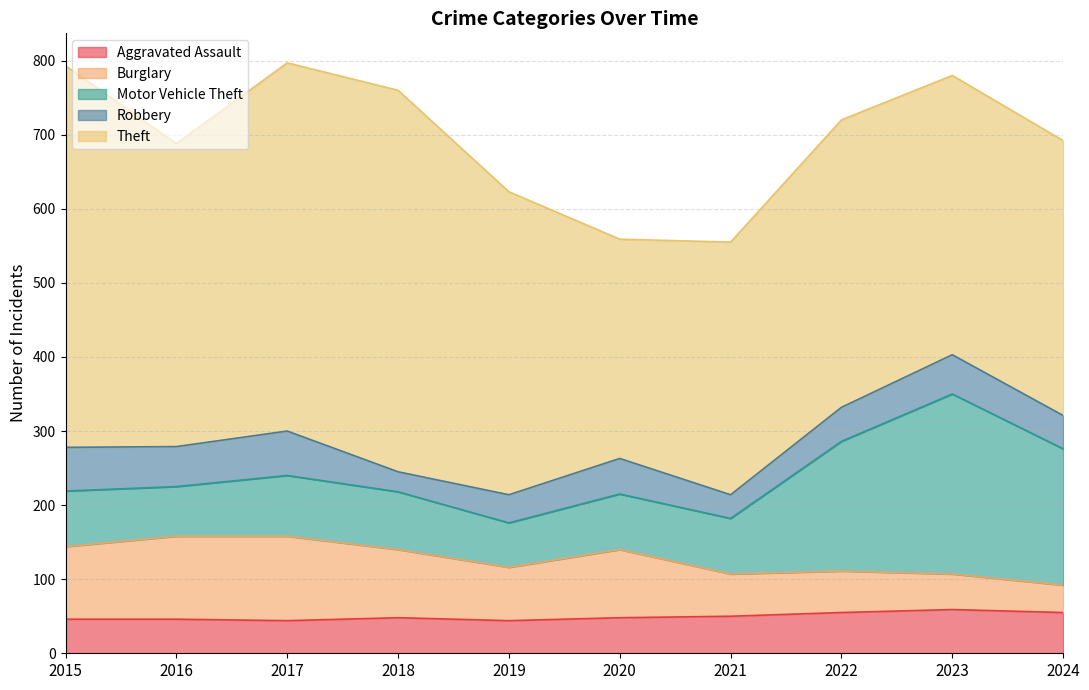

The Motor Vehicle Theft series shows 313 at 2022. True or false?

False